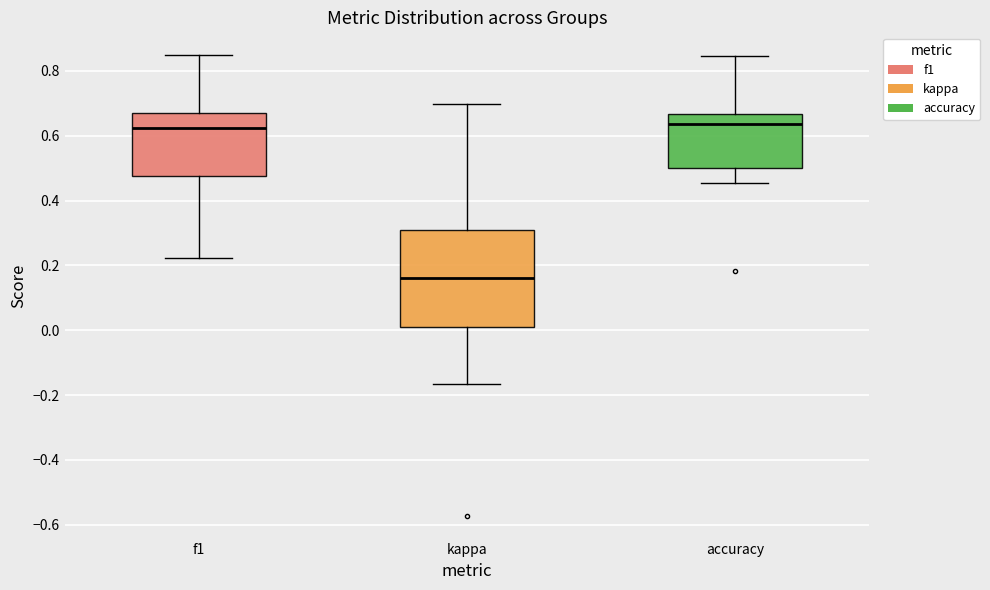

Reading left to right, transcribe this box plot: for each box, give where its median line is, the range the box spans, and where its two whiskers end, as read against the y-axis. The values are not printed on the chart, so give them approximately, as read against the axis.

f1: median 0.62, box 0.48 to 0.66, whiskers 0.22 to 0.84
kappa: median 0.16, box 0.02 to 0.30, whiskers -0.16 to 0.70
accuracy: median 0.64, box 0.50 to 0.66, whiskers 0.46 to 0.84